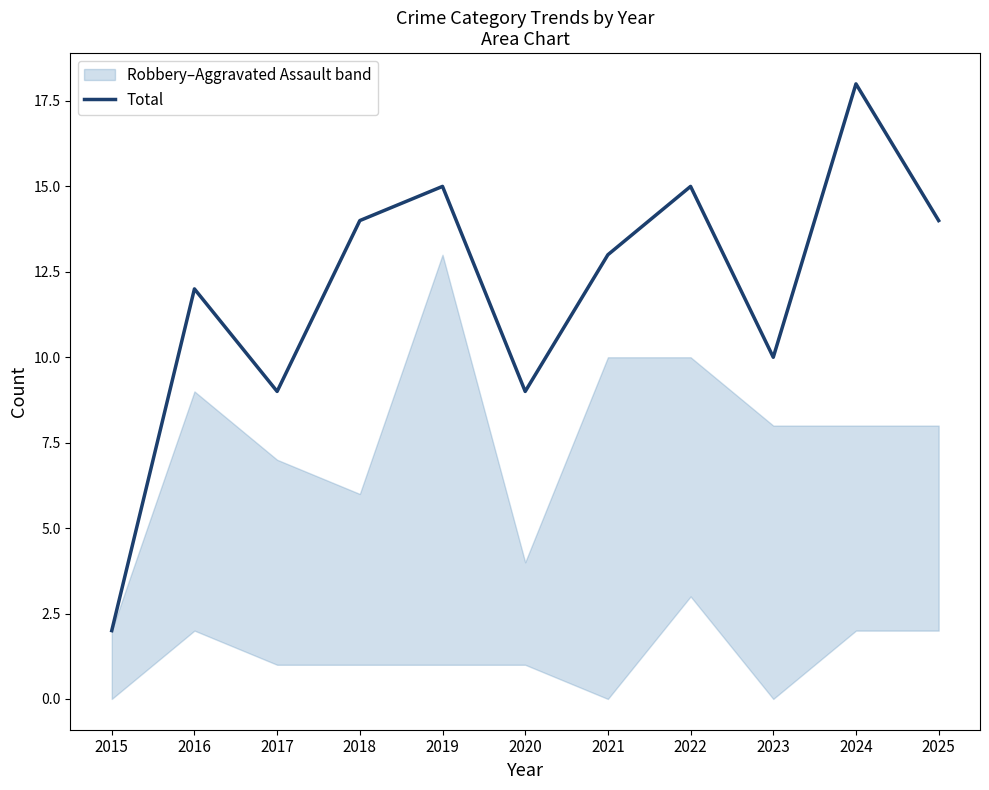

The value at 2021 is 13. True or false?

True